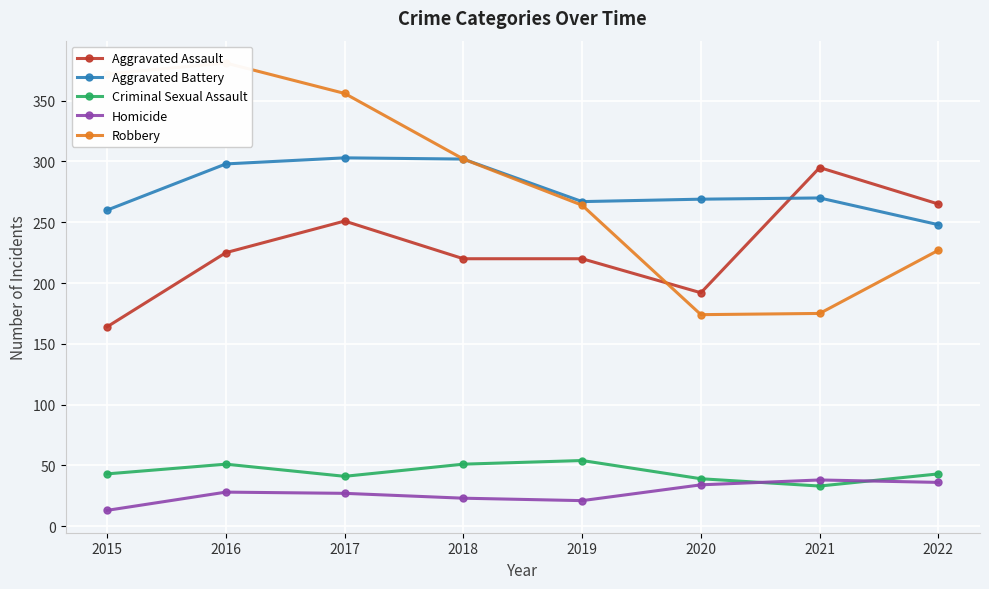

Which series has the widest spread of values?

Robbery